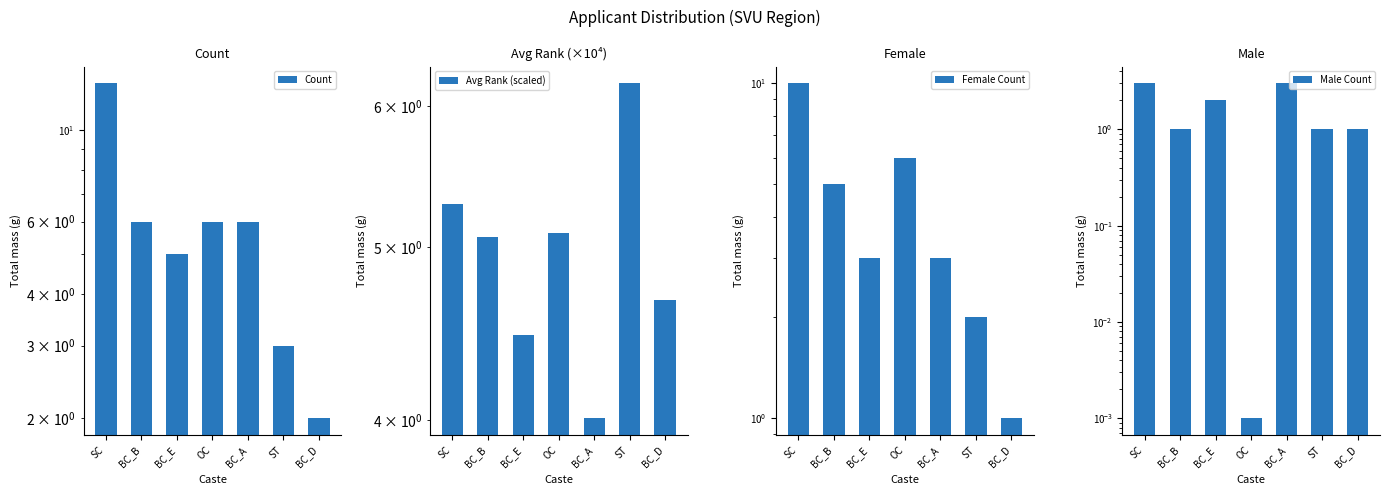

Count the number of categories in the chart.

7